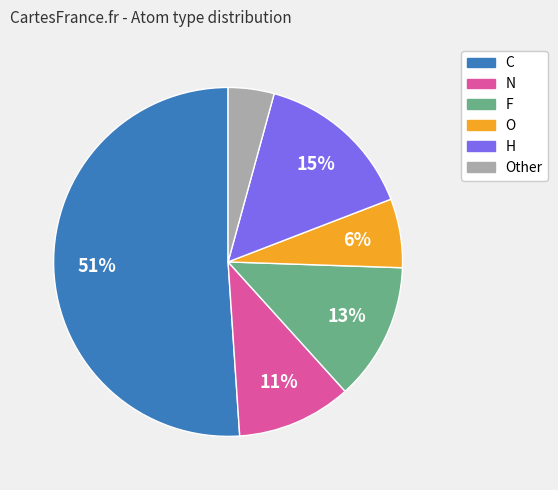

To the nearest percent, what is the average slice percentage?

17%